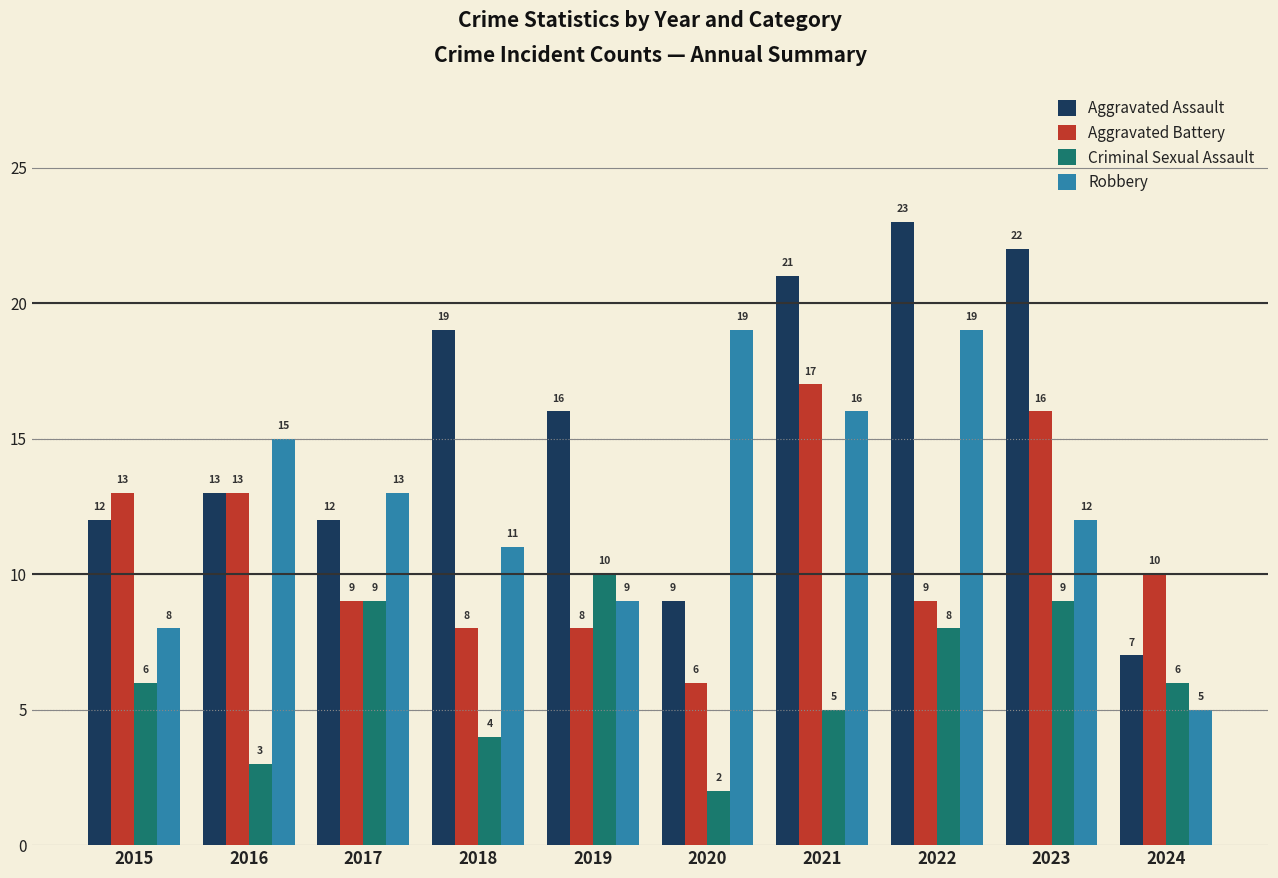

What is the average value of the Robbery series?

13